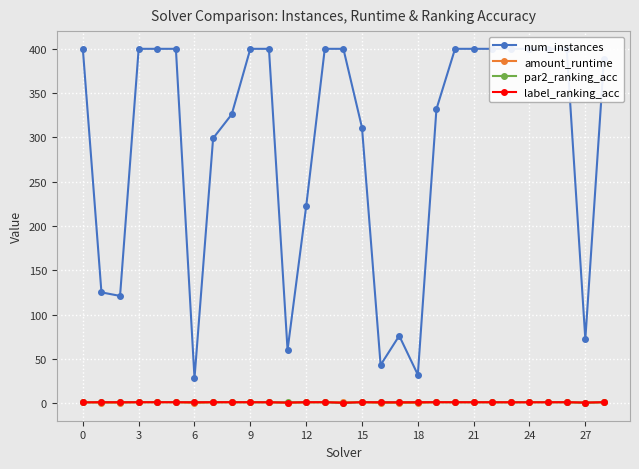

What is the difference between the maximum and minimum values in the par2_ranking_acc series?

0.9